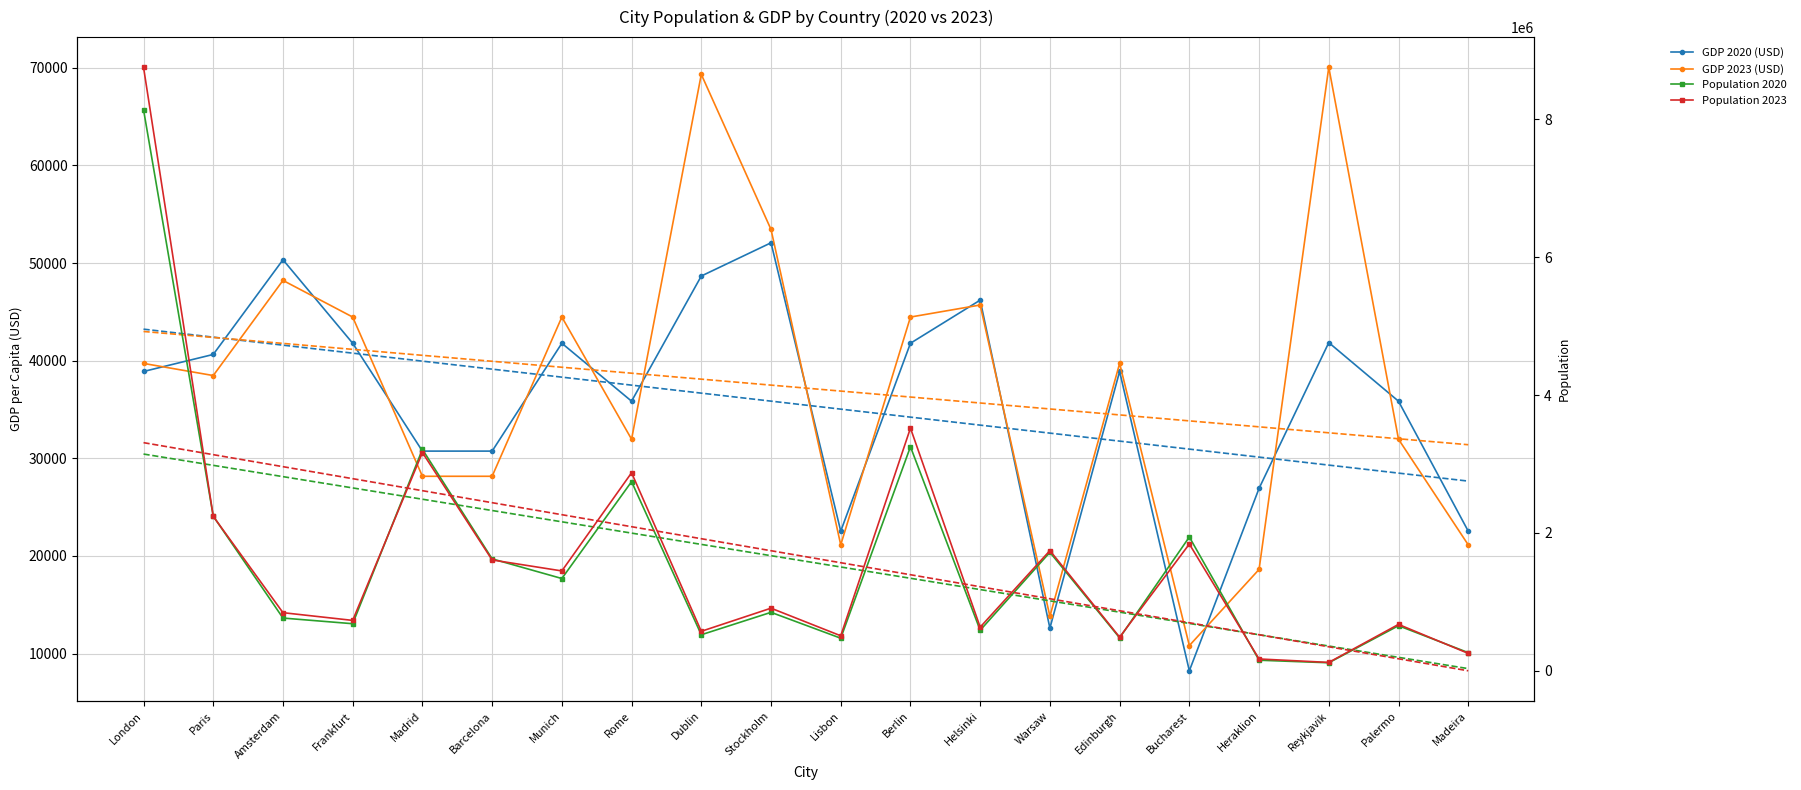

Which series has the largest total across all categories?

Population 2023